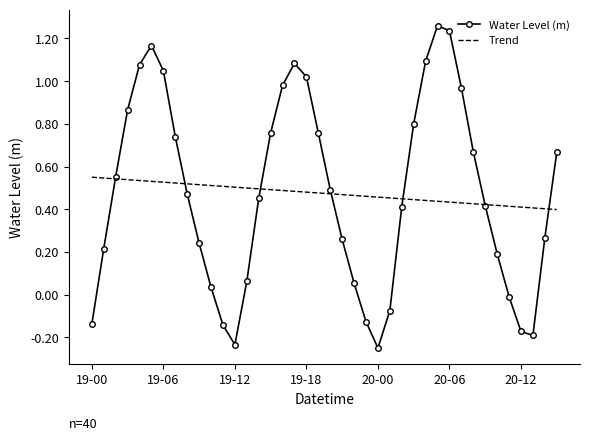

Which series has the largest range (max minus min)?

Water Level (m)